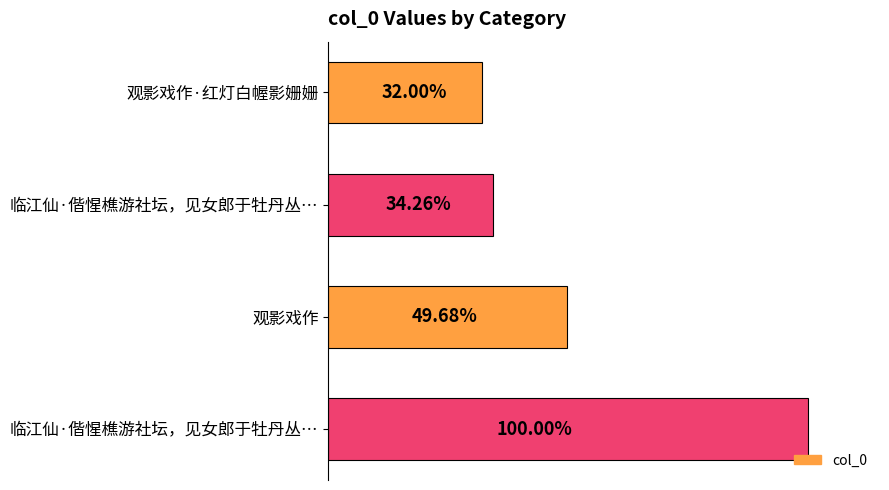

Are the bars horizontal?

Yes